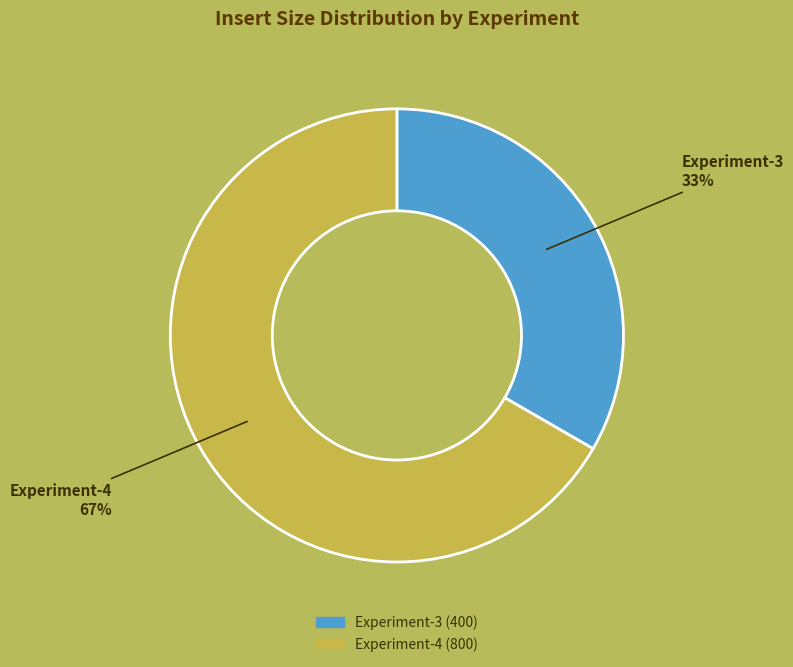

Is Experiment-4 the majority of the pie?

Yes